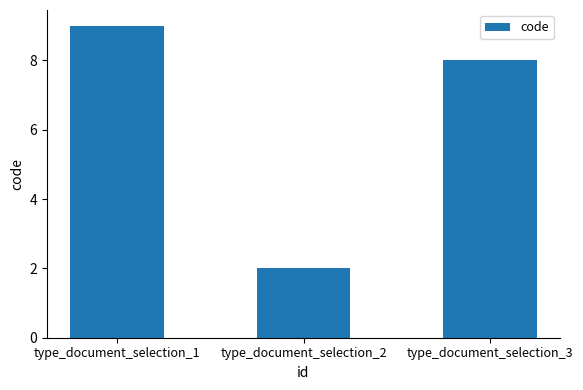

Is it true that the value at type_document_selection_1 is 9?

True